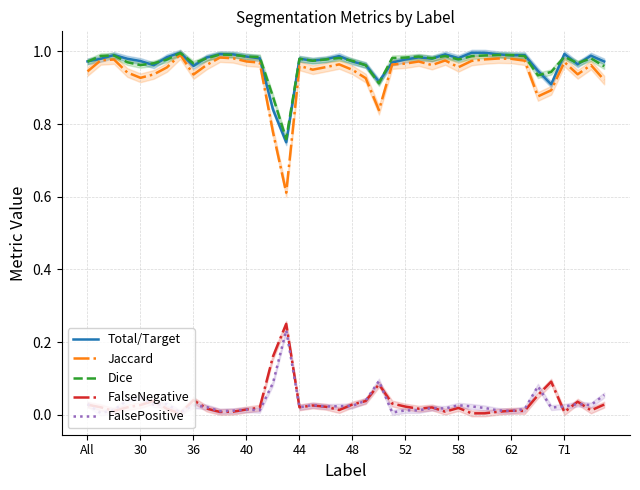

Which series ends up on top after the final intersection of Total/Target and Dice?

Total/Target